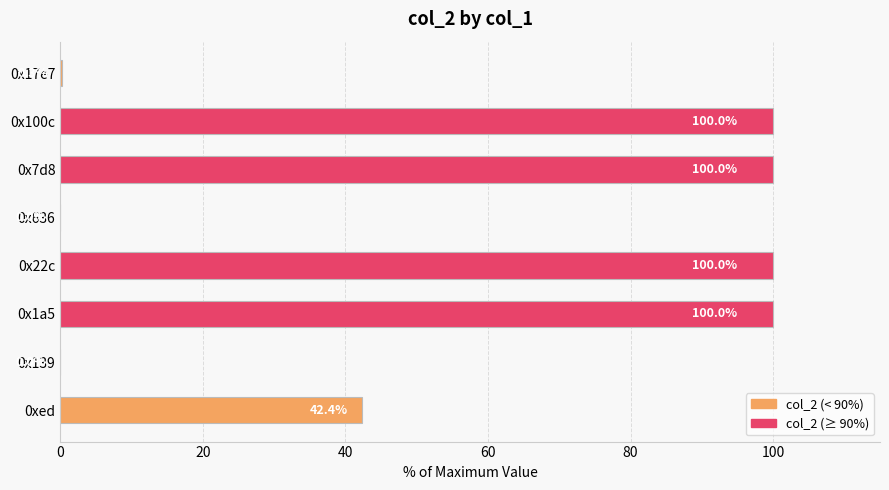

True or false: the data shows 0.0 at 0x636.

True